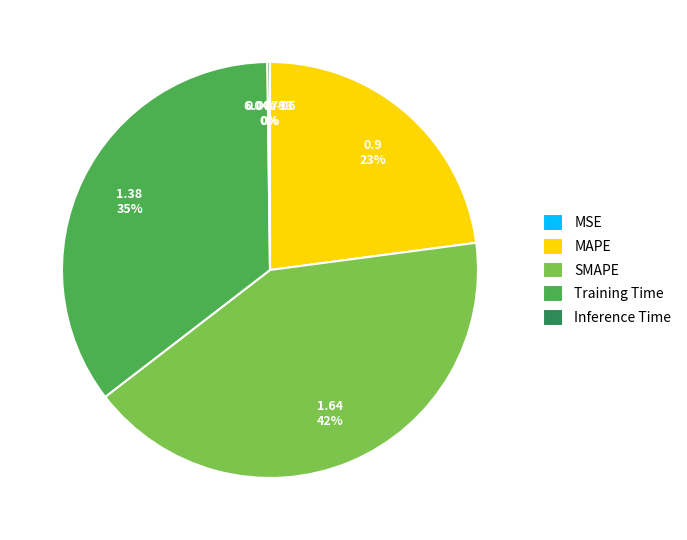

The MAPE slice represents 31% of the pie. True or false?

False